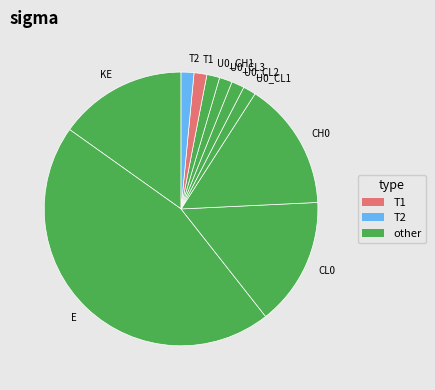

Which has a higher value, T2 or E?

E